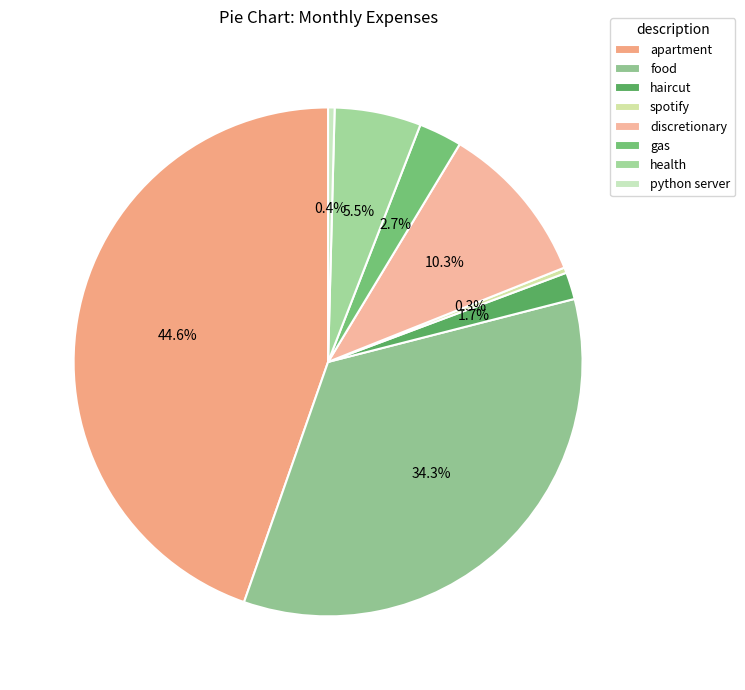

To the nearest percent, what is the difference between the food and gas slice percentages?

32%